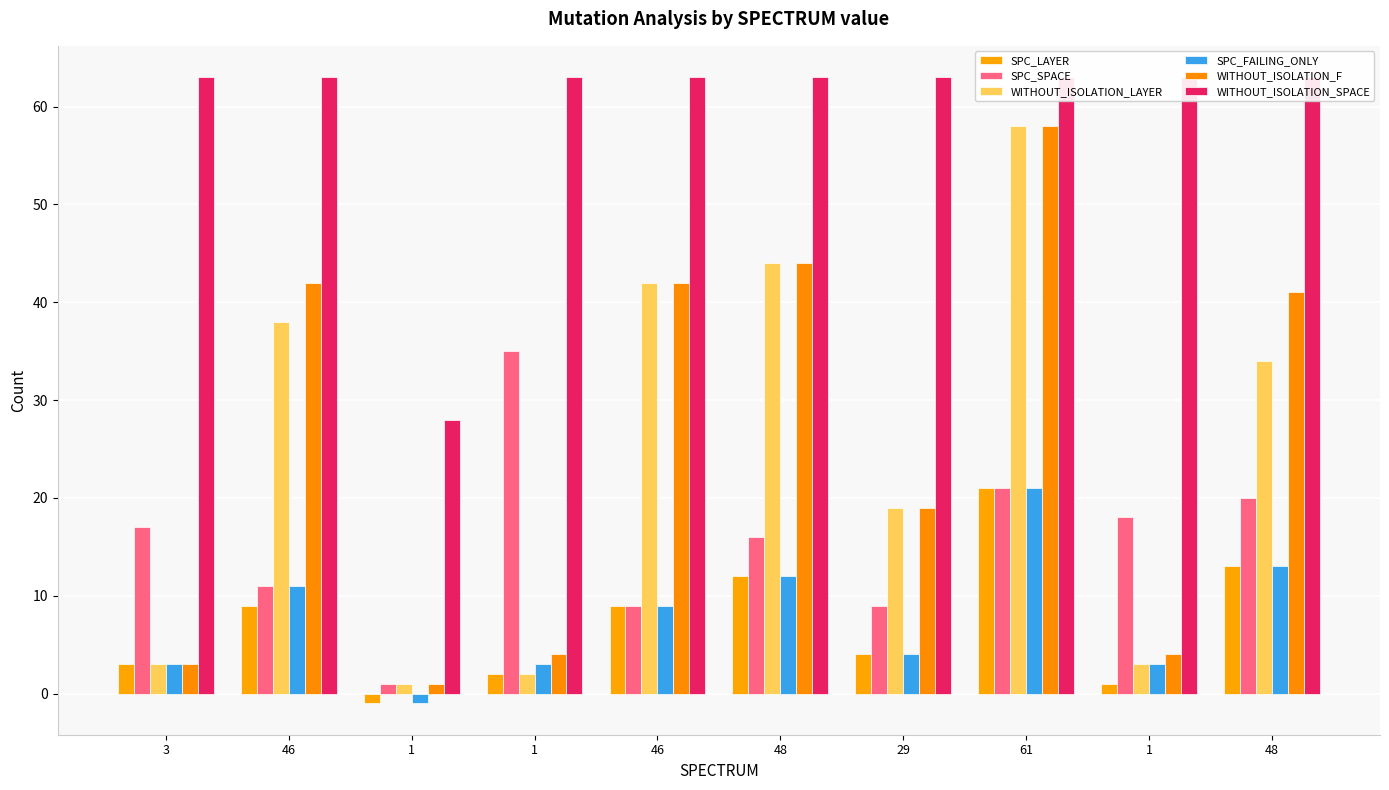

What are all the series names shown in the legend?

SPC_LAYER, SPC_SPACE, WITHOUT_ISOLATION_LAYER, SPC_FAILING_ONLY, WITHOUT_ISOLATION_F, WITHOUT_ISOLATION_SPACE